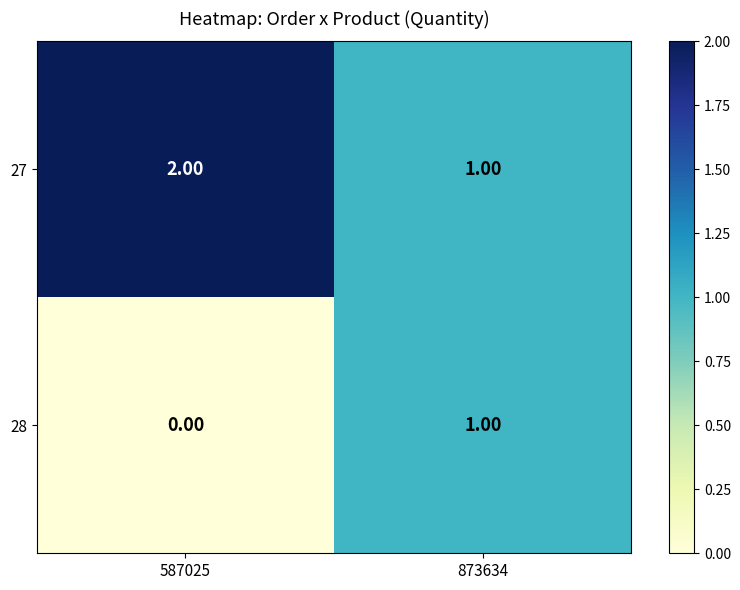

Is the value of 28 at 873634 greater than the value of 27 at 587025?

No